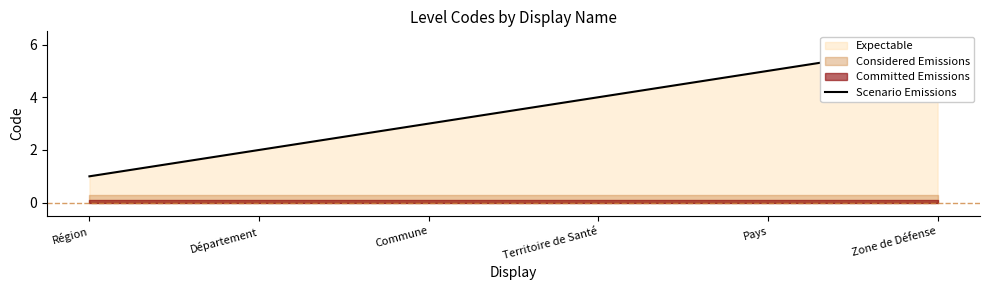

Which has a higher value, Région or Département?

Département